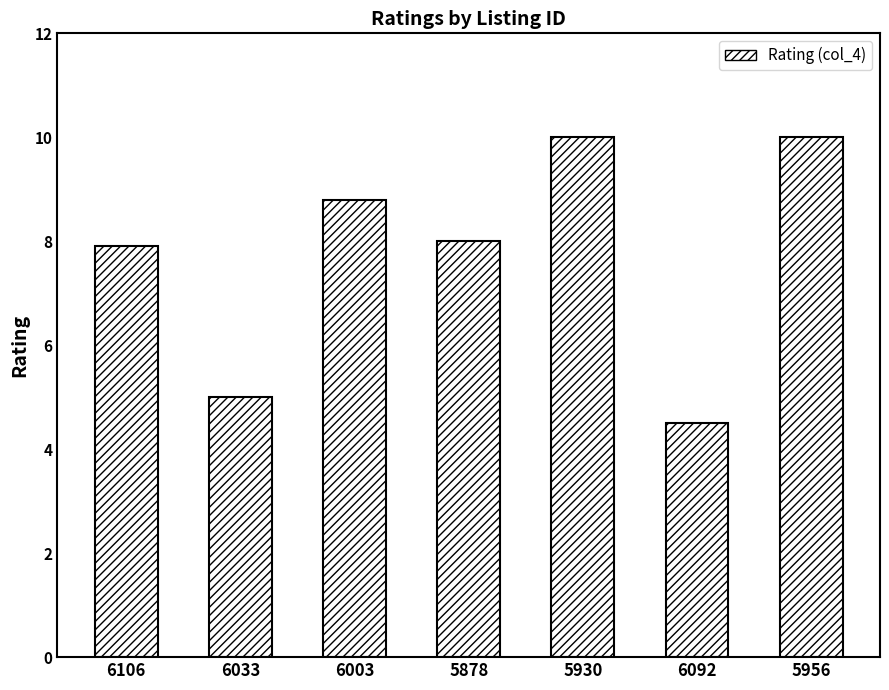

What is the value of the 4th bar from the left?

8.0